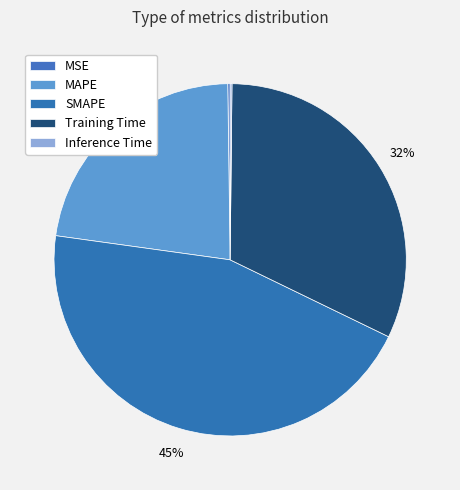

Which slice is the largest?

SMAPE